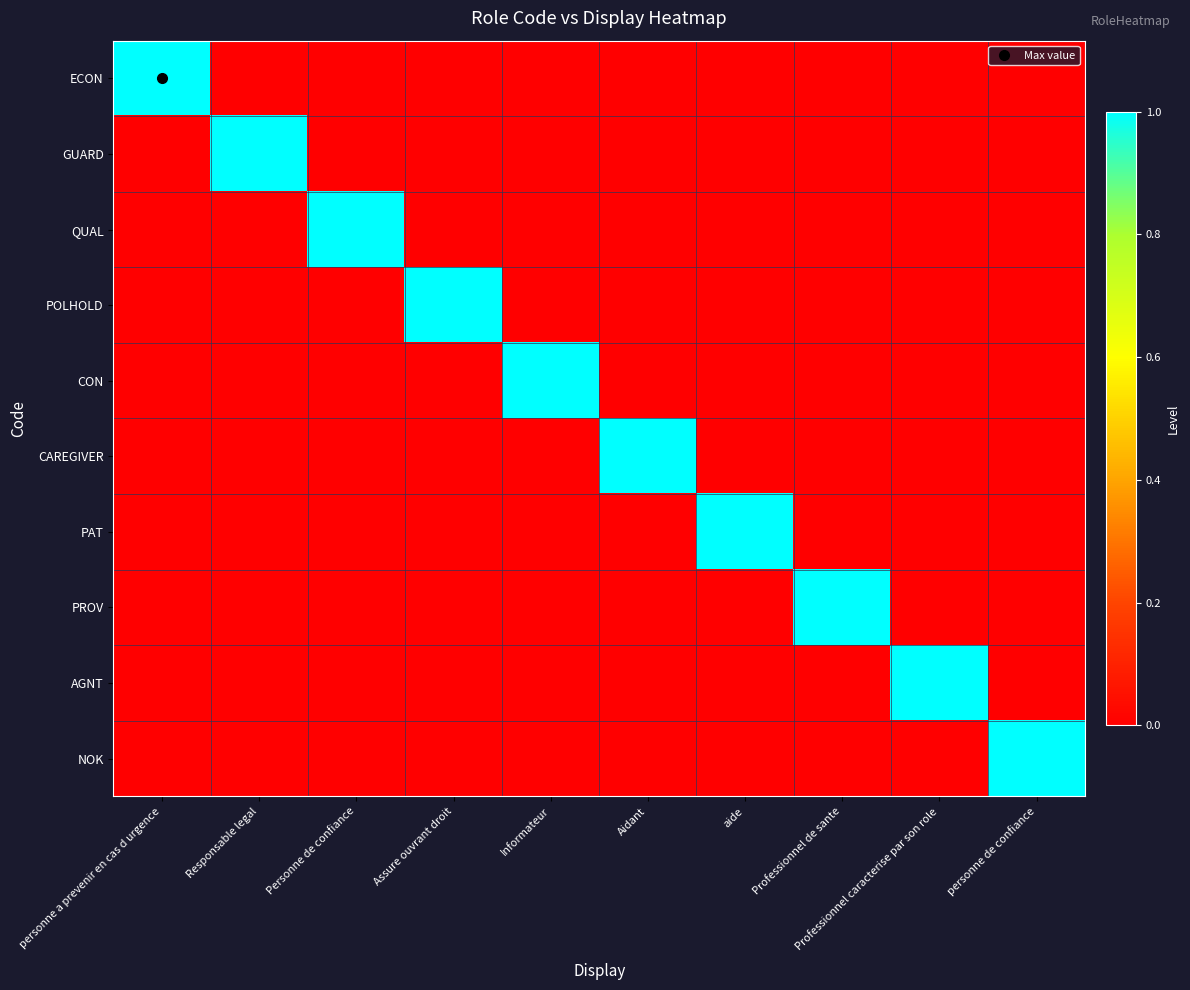

Which series has the widest spread of values?

ECON